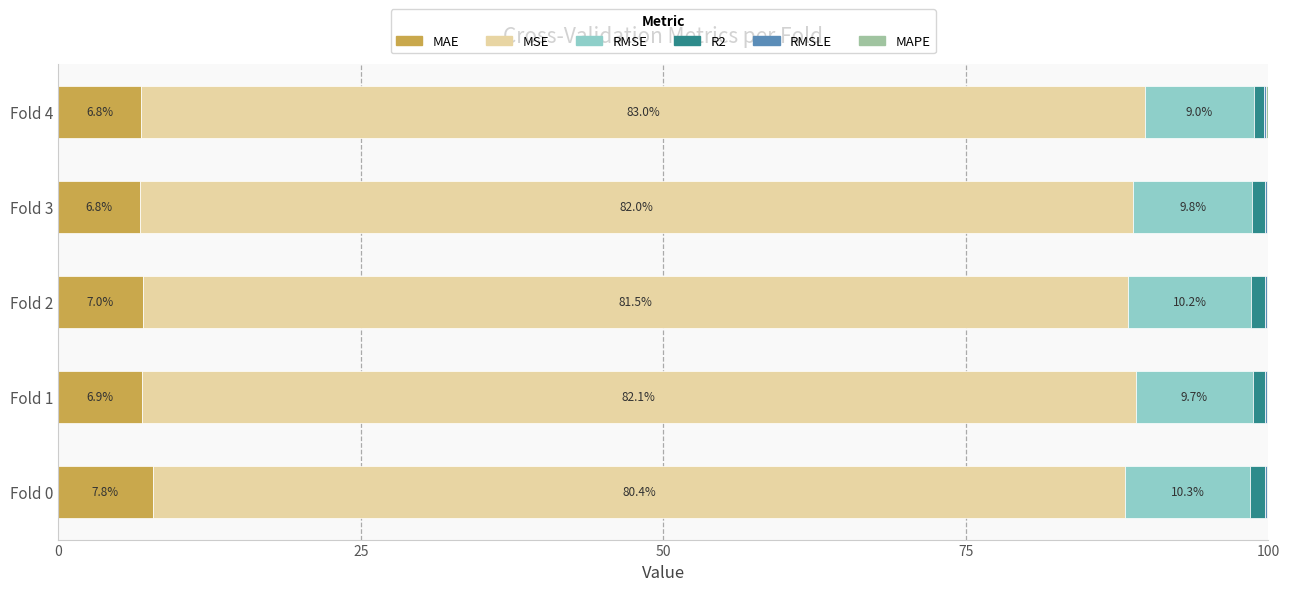

What is the highest value of the MAE series?

7.8